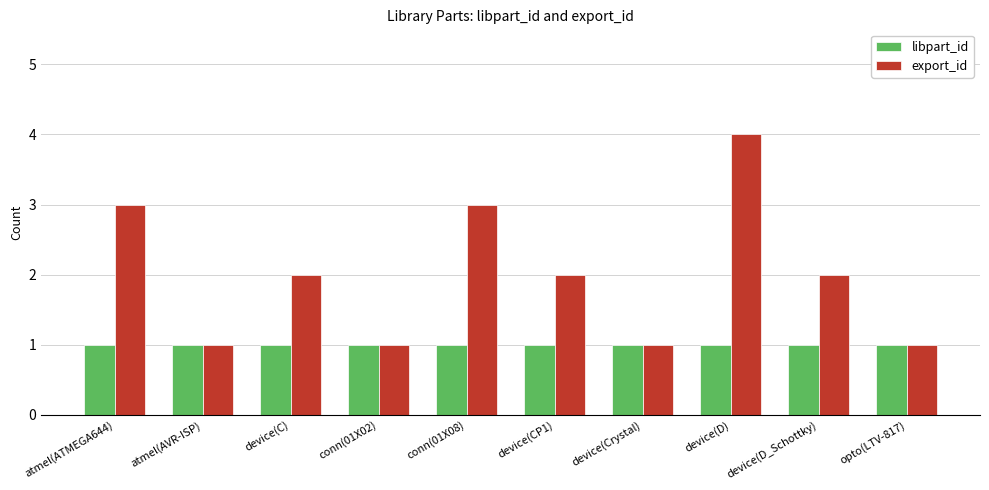

What are all the series names shown in the legend?

libpart_id, export_id